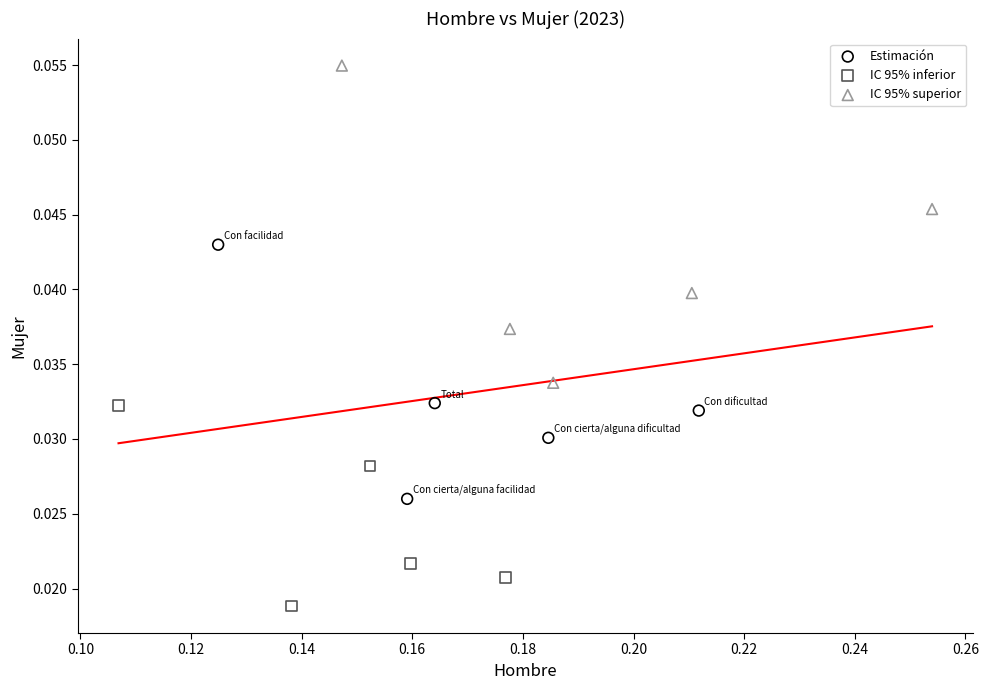

Which series contains the highest Y value?

IC 95% superior